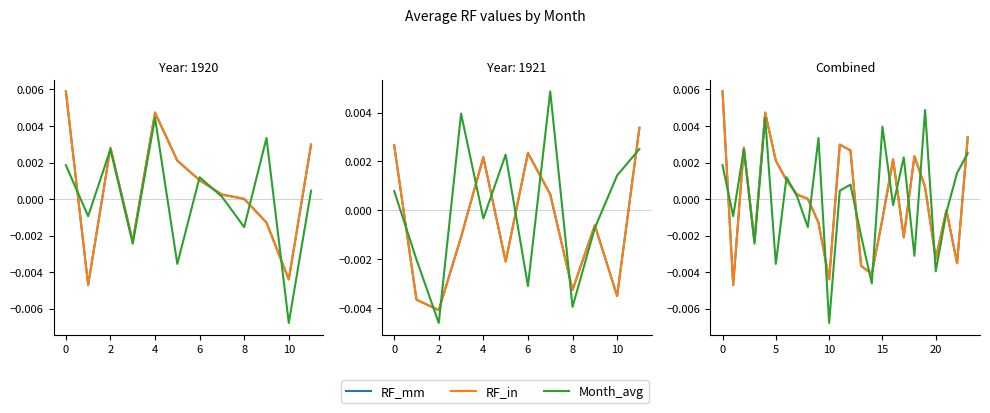

Which series changed the most between 12 and 9?

Month_avg